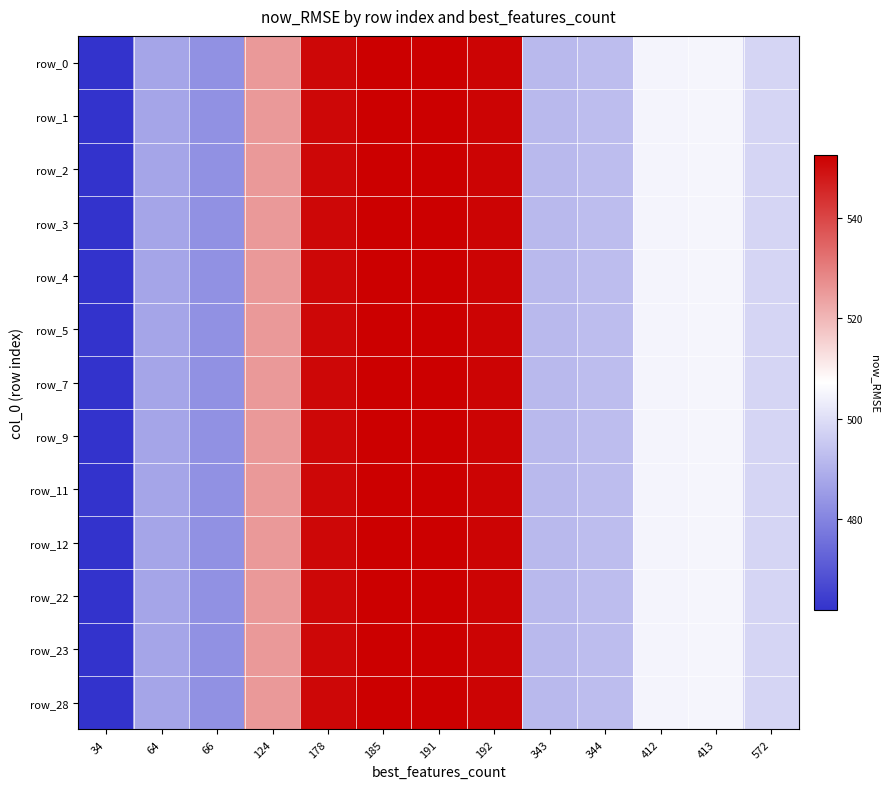

Which has a higher value, 34 or 124?

124